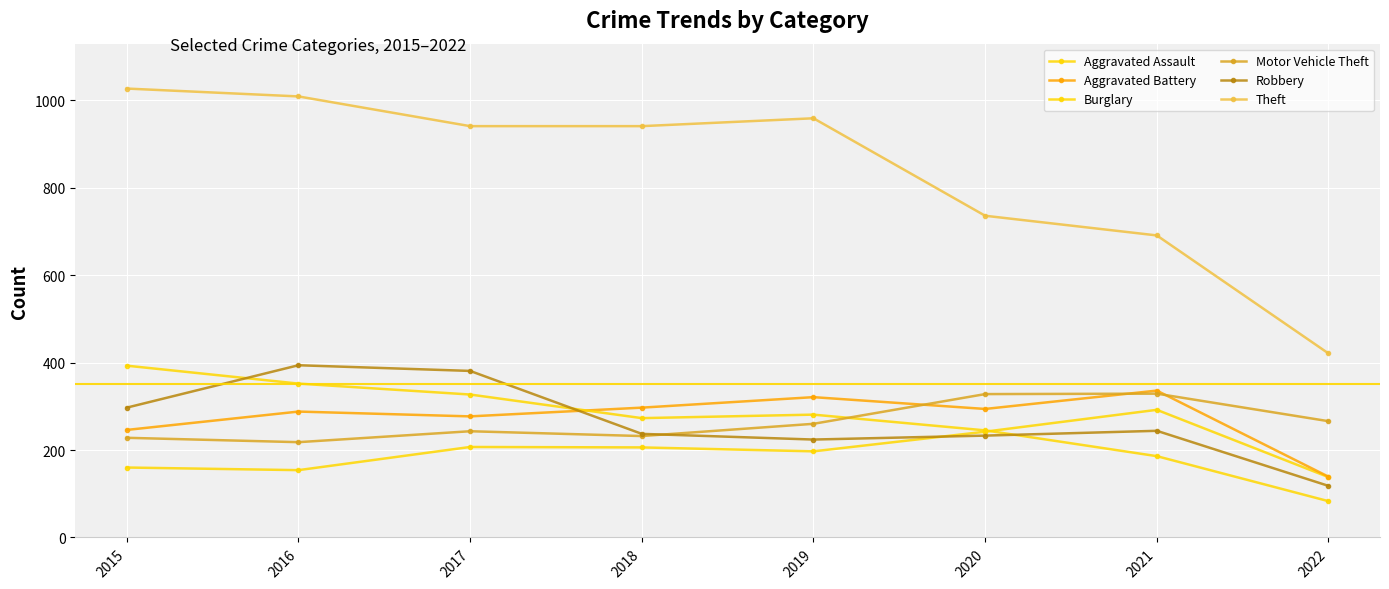

How many lines are shown in the chart?

6